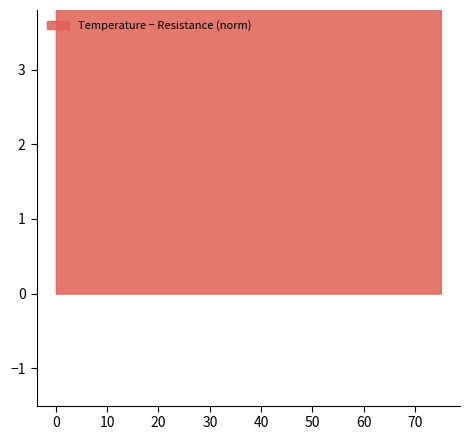

What is the sum of all values?

73.3